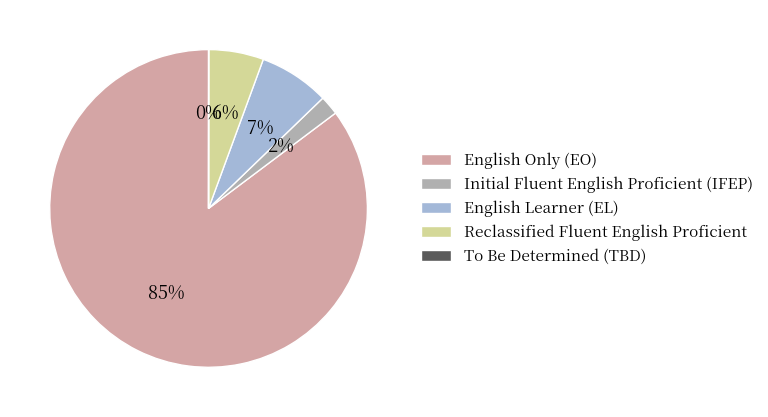

To the nearest percent, what is the average slice percentage?

20%